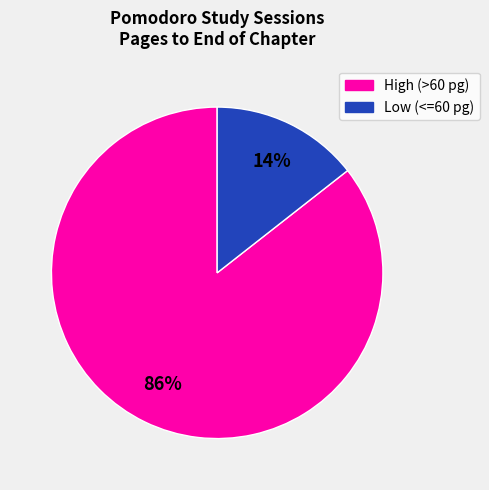

To the nearest percent, what is the average slice percentage?

50%